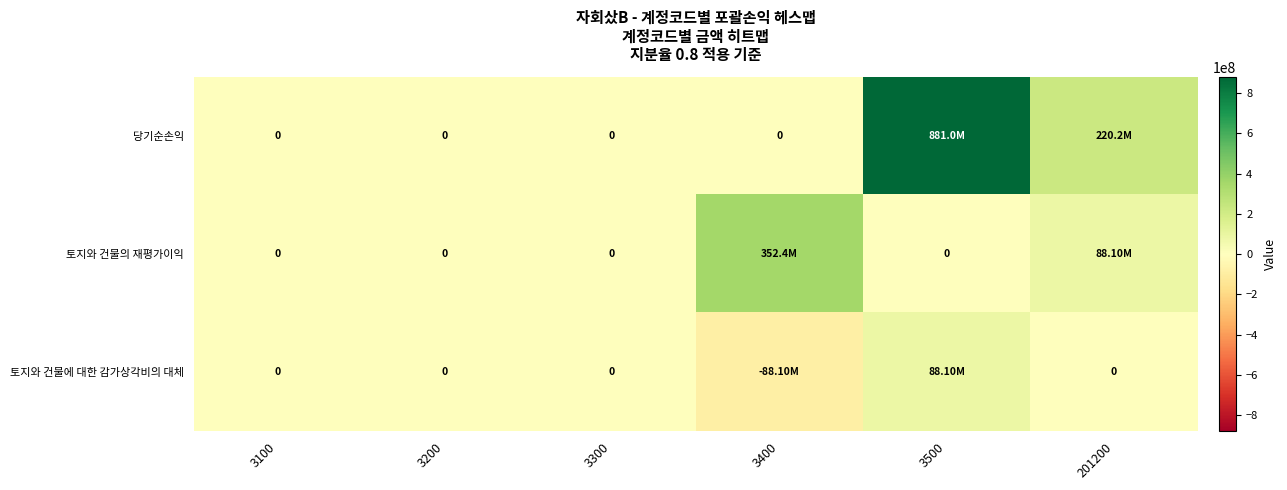

At which label does 당기순손익 reach its peak?

3500